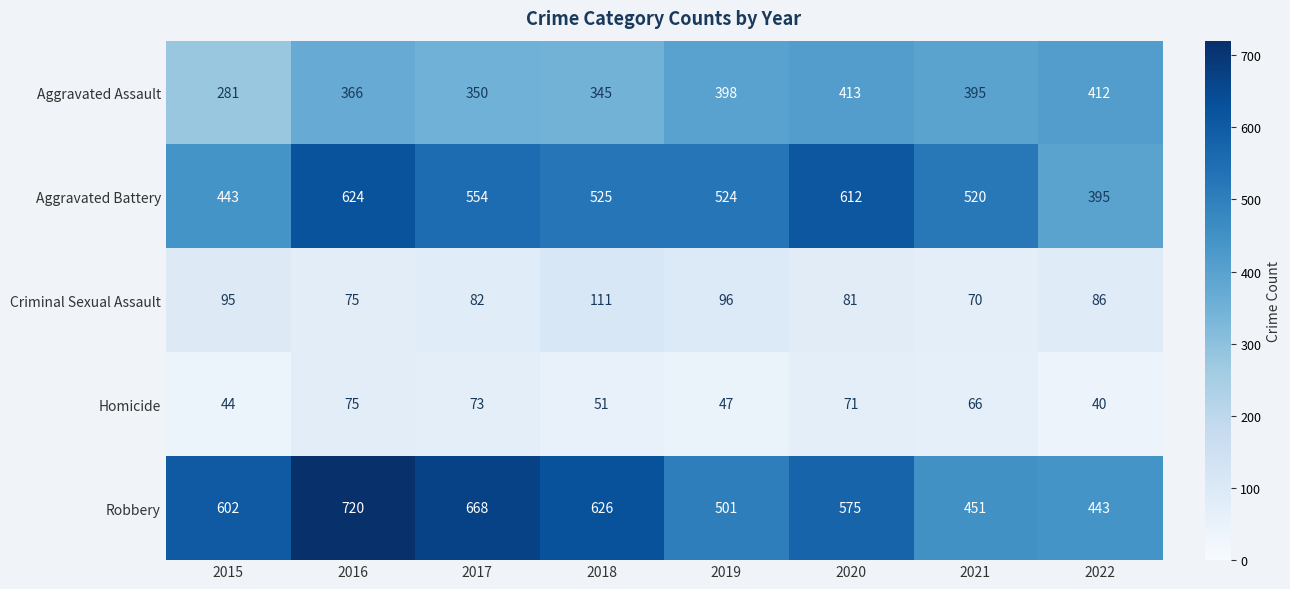

The value of Robbery at 2018 is 251. True or false?

False